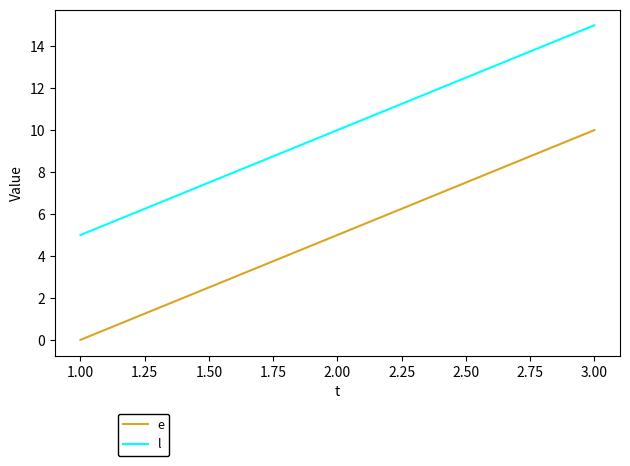

Rank the categories by l value from highest to lowest.

3.00, 2.00, 1.00